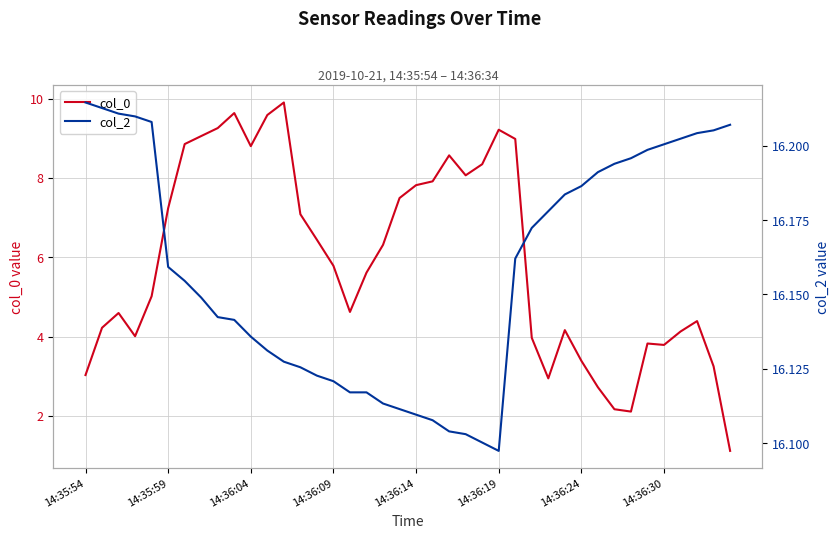

True or false: col_0 has a value of 3.4 at 14:36:24.

True